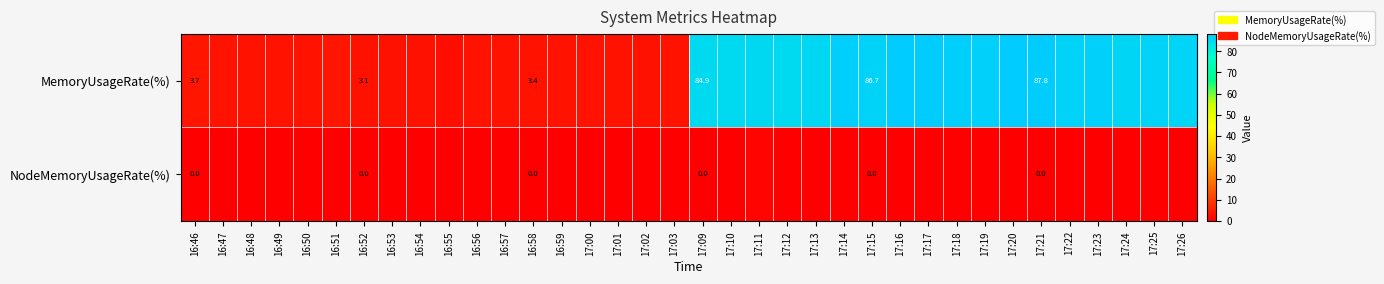

Between 17:26 and 16:56, which is larger?

17:26